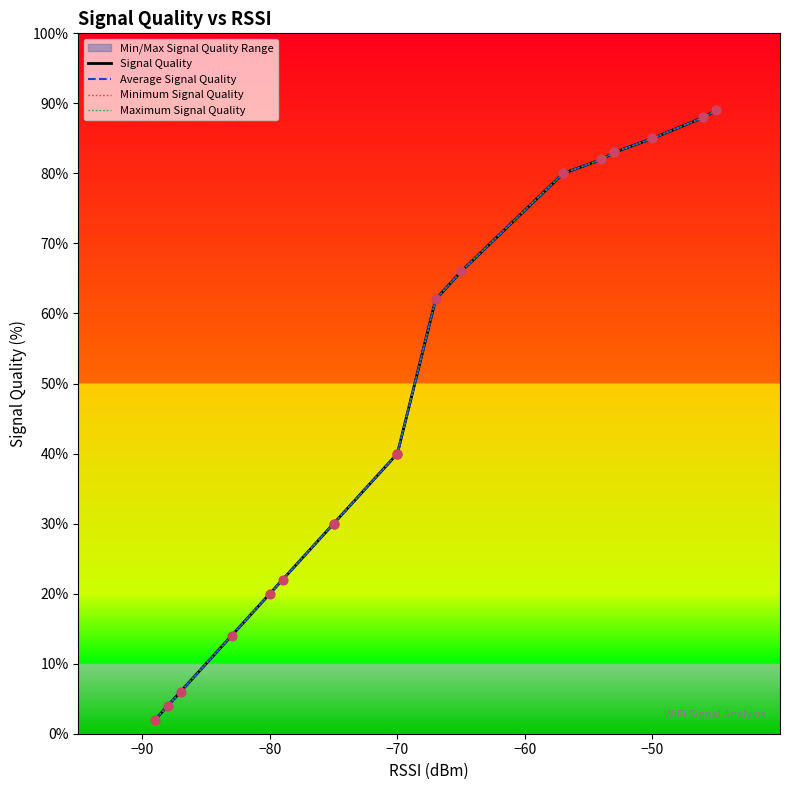

Which series has the widest spread of Y values?

Signal Quality